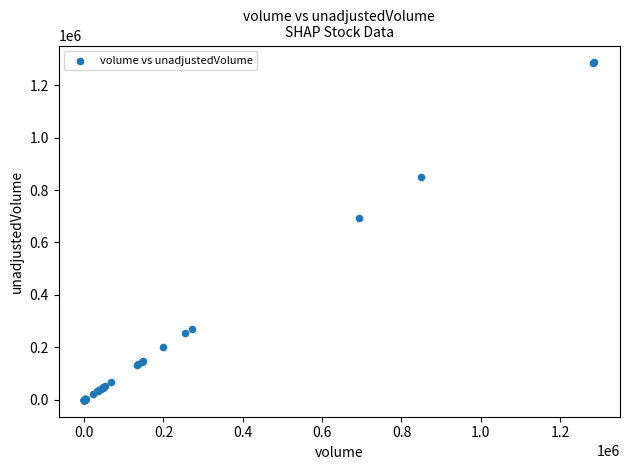

What Y value in the scatter plot is closest to 643350?

692000